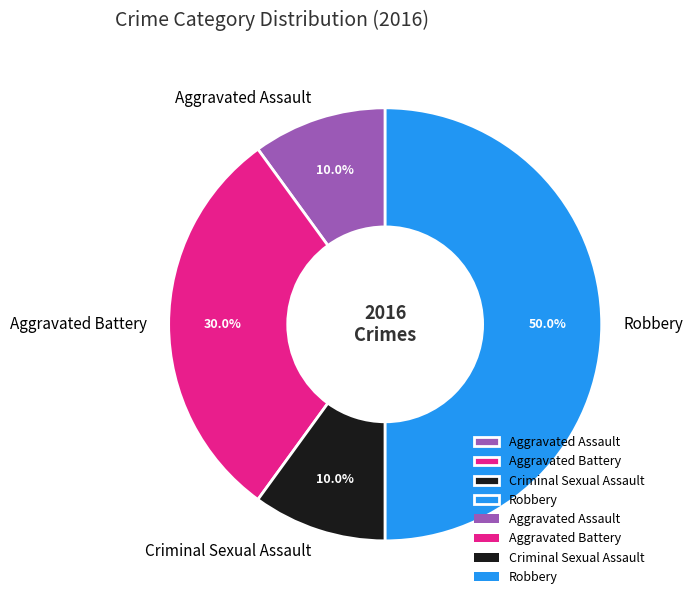

What percentage is the Criminal Sexual Assault slice, to the nearest percent?

10%